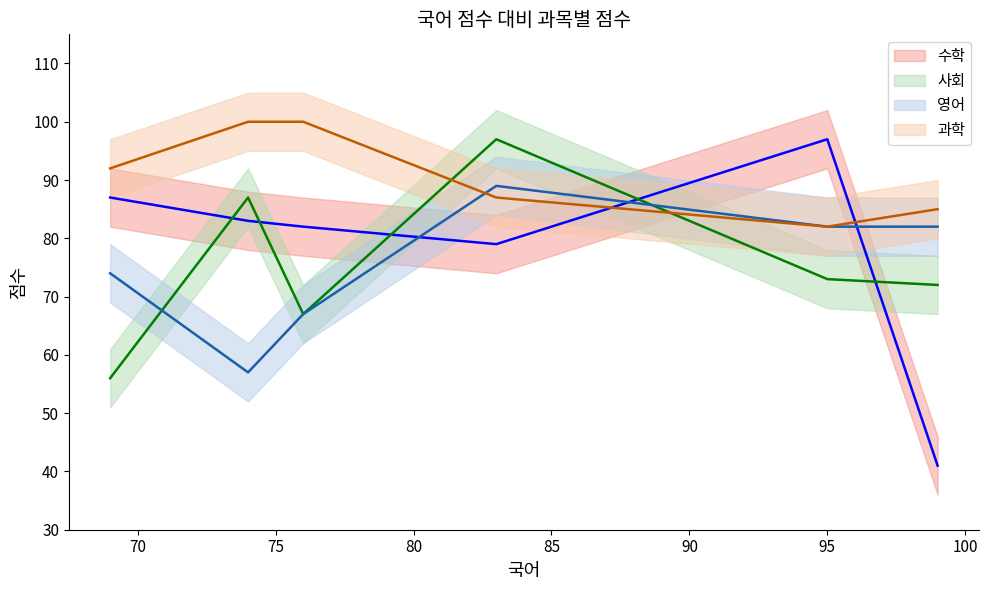

What is the sum of all 사회 (mean) values?

452